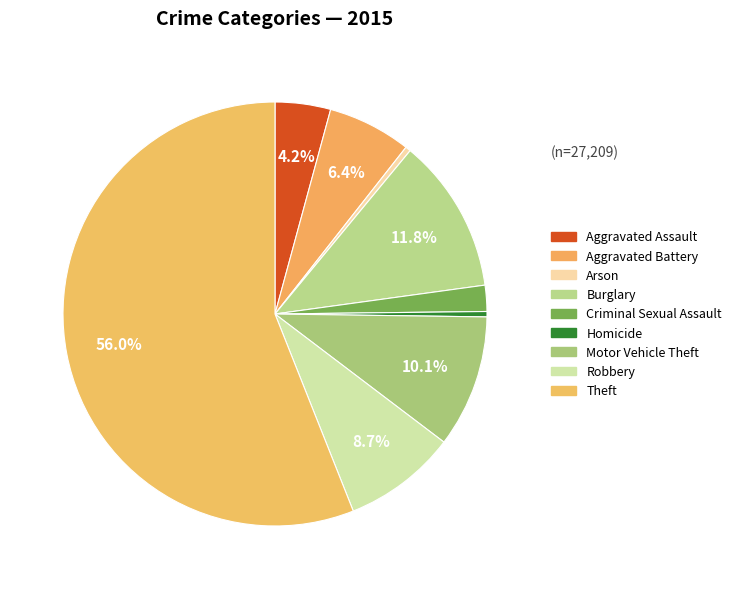

What is the change in value from Aggravated Assault to Arson?

-1042